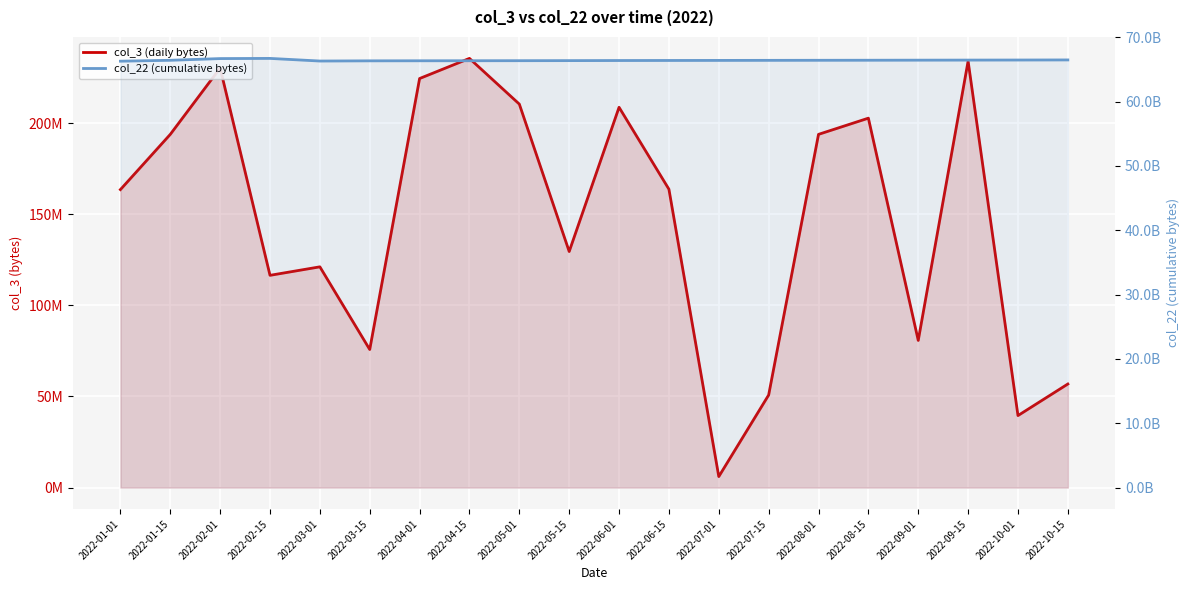

Rank the series by their maximum value, from highest to lowest.

col_22 (cumulative bytes), col_3 (daily bytes)